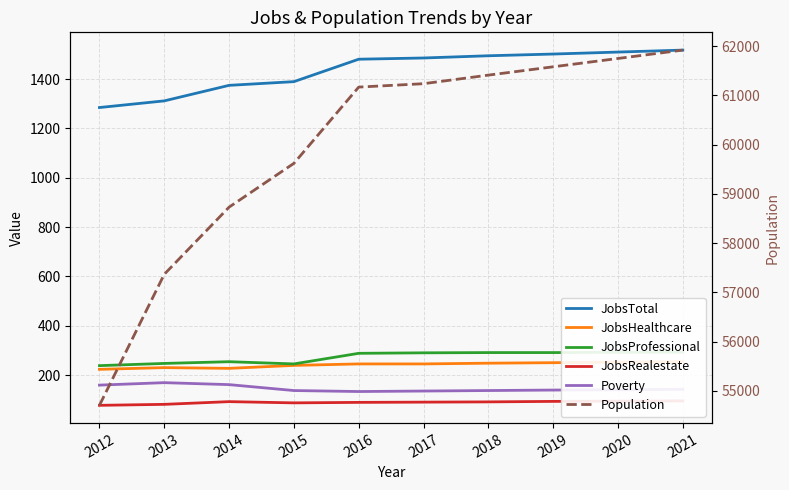

Reading right to left, what are all the values shown in this chart?

JobsTotal: 2021=1518	2020=1510	2019=1502	2018=1495	2017=1486	2016=1481	2015=1390	2014=1375	2013=1312	2012=1285
JobsHealthcare: 2021=254	2020=252	2019=250	2018=248	2017=245	2016=245	2015=239	2014=227	2013=230	2012=223
JobsProfessional: 2021=293	2020=292	2019=291	2018=291	2017=290	2016=288	2015=245	2014=254	2013=247	2012=238
JobsRealestate: 2021=95	2020=94	2019=93	2018=91	2017=90	2016=89	2015=87	2014=92	2013=81	2012=77
Poverty: 2021=142	2020=140	2019=139	2018=137	2017=135	2016=133	2015=137	2014=161	2013=169	2012=159
Population: 2021=61917	2020=61747	2019=61578	2018=61409	2017=61235	2016=61166	2015=59618	2014=58729	2013=57366	2012=54706